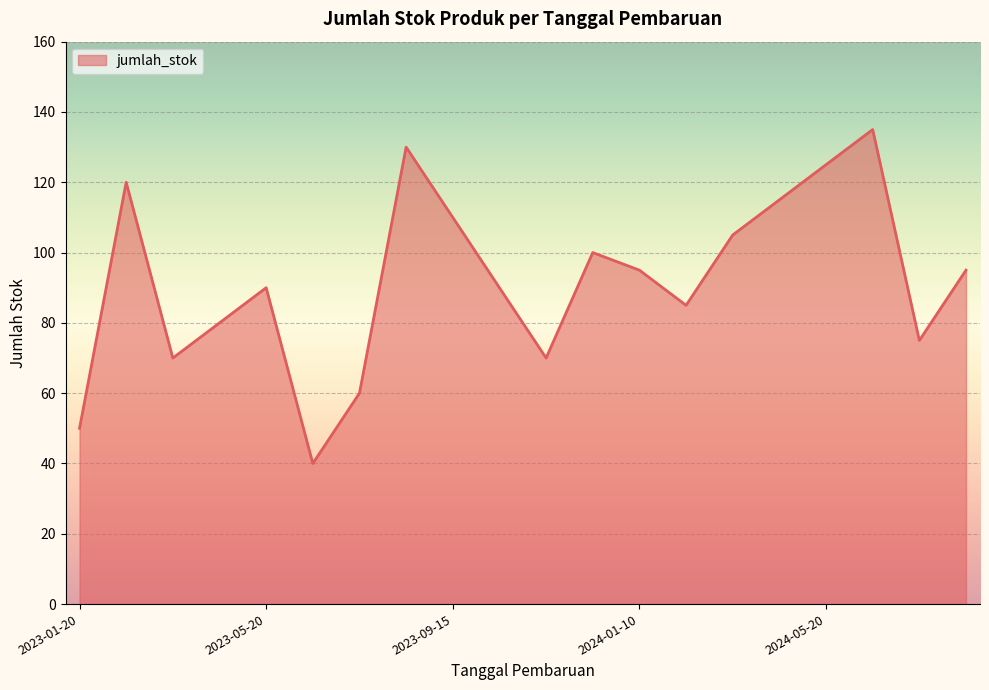

What is the greatest value displayed?

135